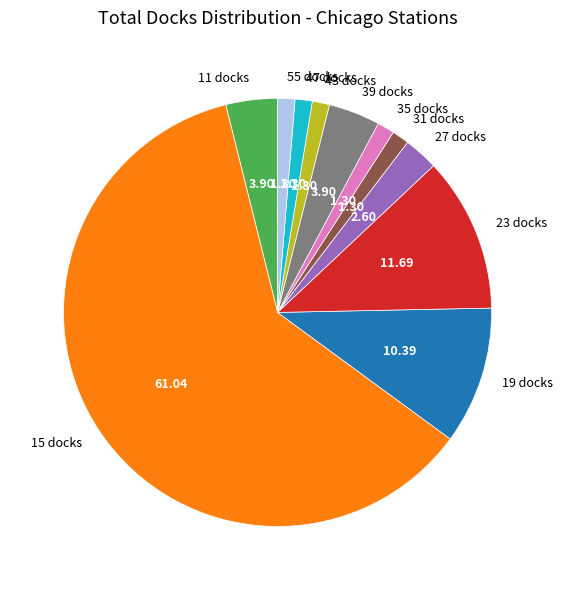

Combined, do 31 docks and 35 docks account for over 50%?

No